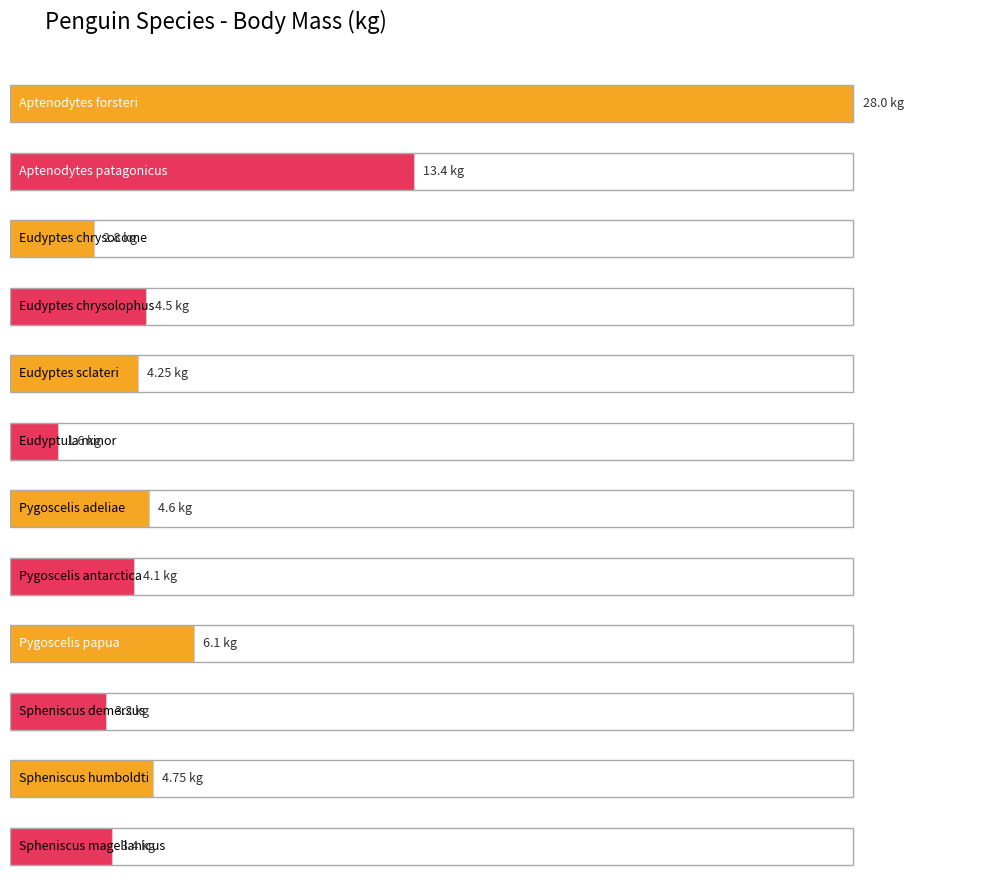

What is the label of the 2nd bar from the right?

Spheniscus humboldti